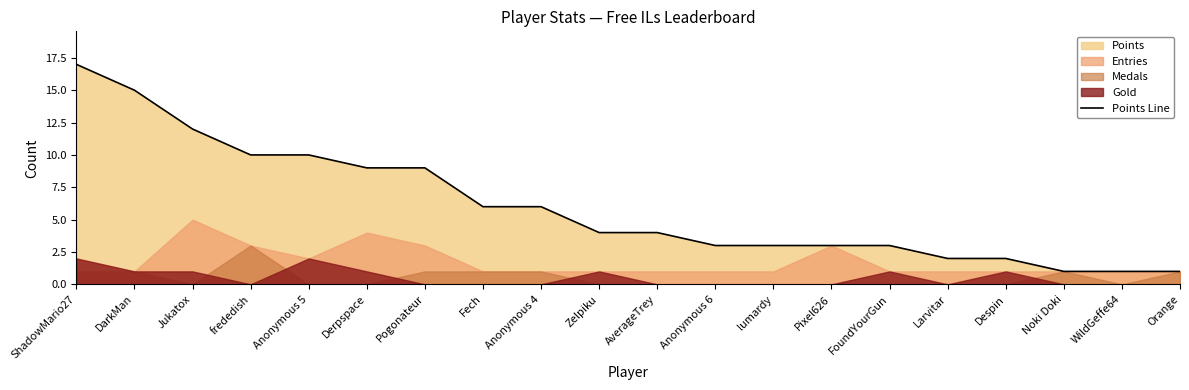

What is the average value?

6